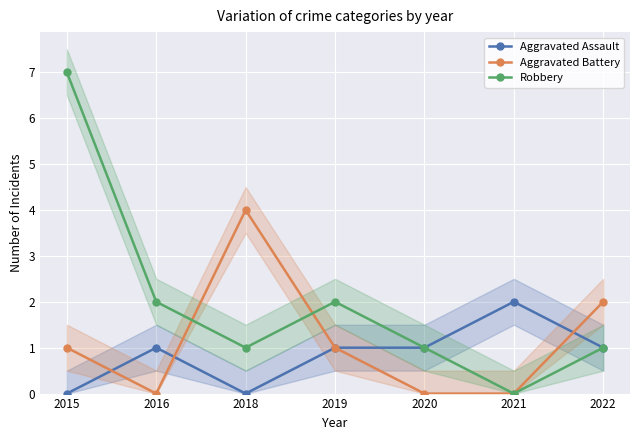

Which series changed the most between 2016 and 2020?

Robbery